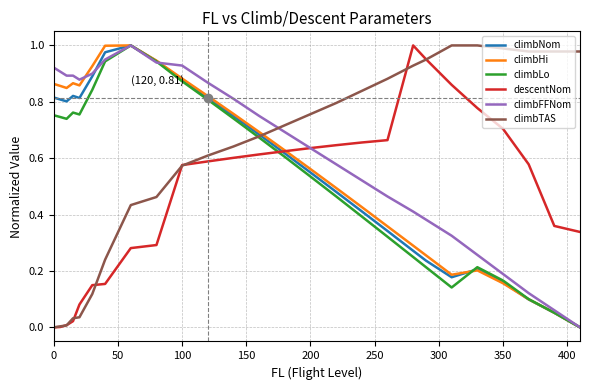

Which series ends up on top after the final intersection of climbTAS and climbFFNom?

climbTAS